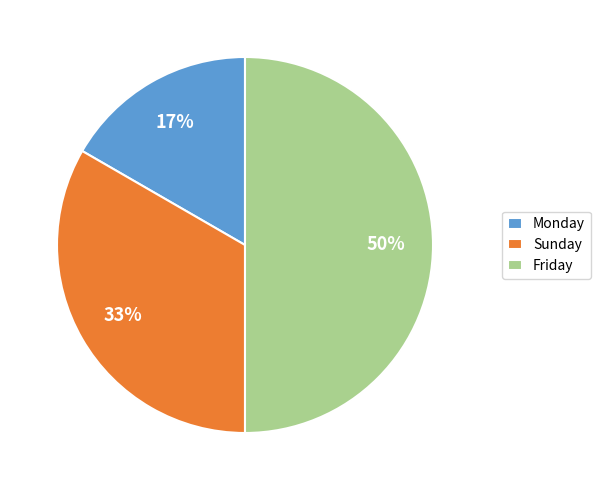

Count the number of slices in the pie.

3